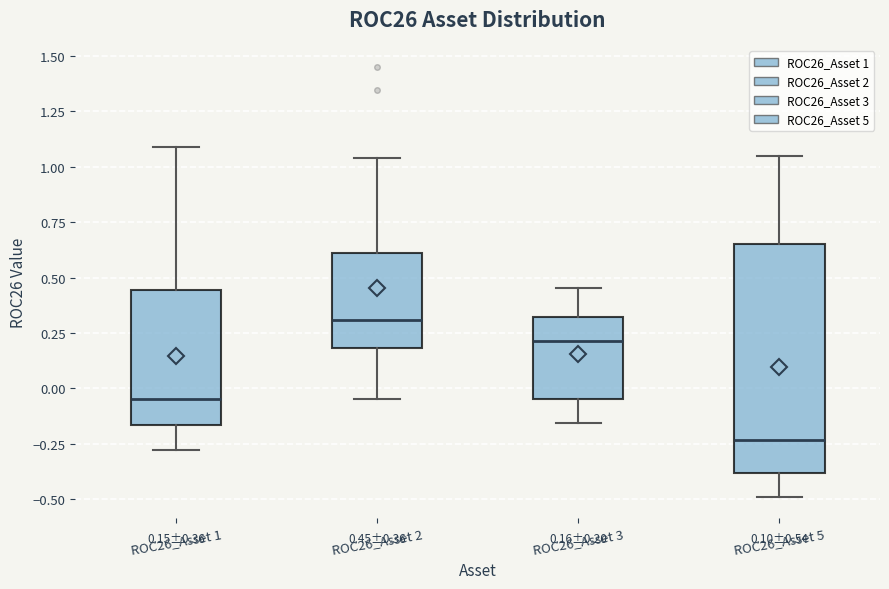

Which box is the tallest, from its lower edge to its upper edge?

ROC26_Asset 5